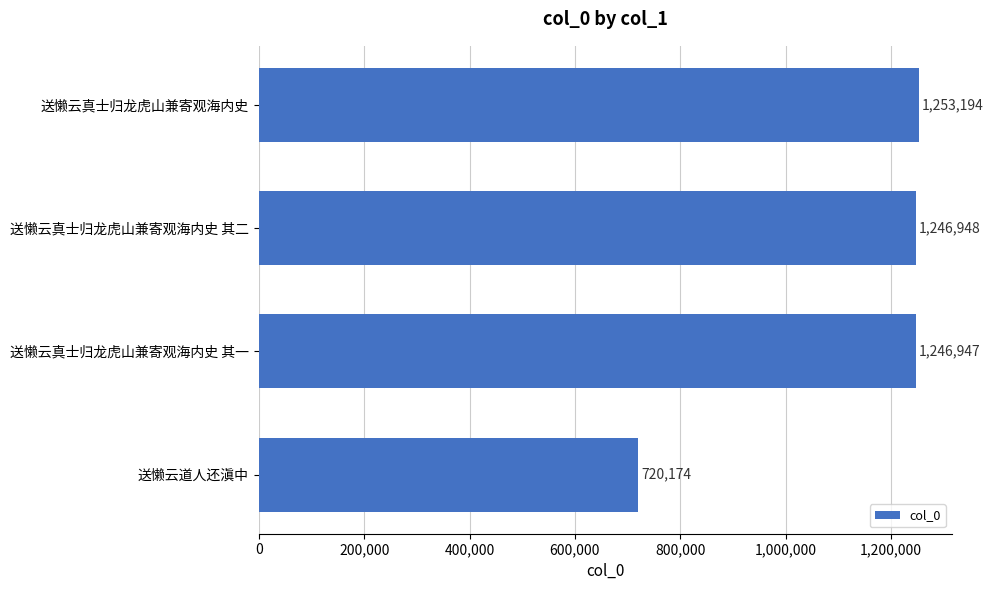

Reading bottom to top, extract all data points from this chart.

送懒云道人还滇中=720174	送懒云真士归龙虎山兼寄观海内史 其一=1246947	送懒云真士归龙虎山兼寄观海内史 其二=1246948	送懒云真士归龙虎山兼寄观海内史=1253194